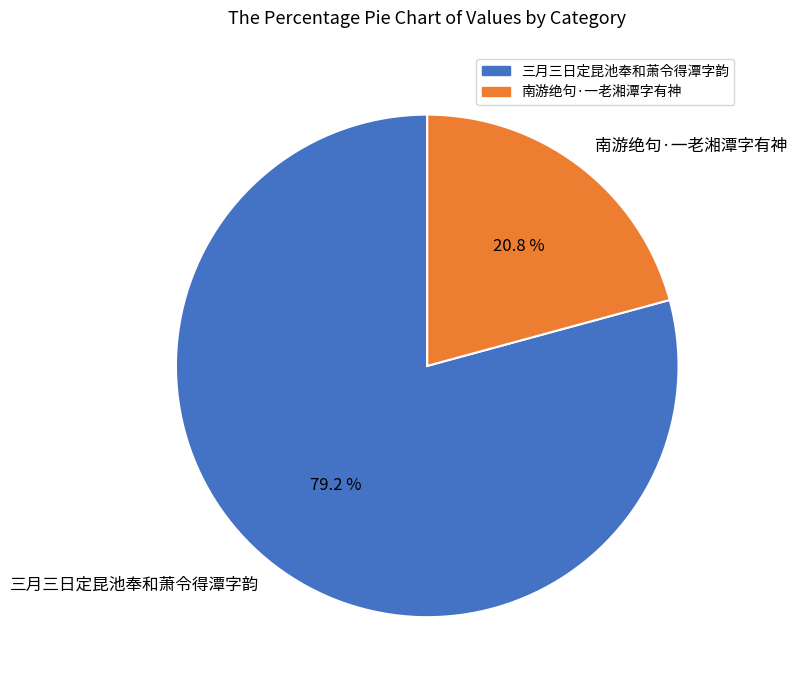

The 三月三日定昆池奉和萧令得潭字韵 slice represents 79% of the pie. True or false?

True